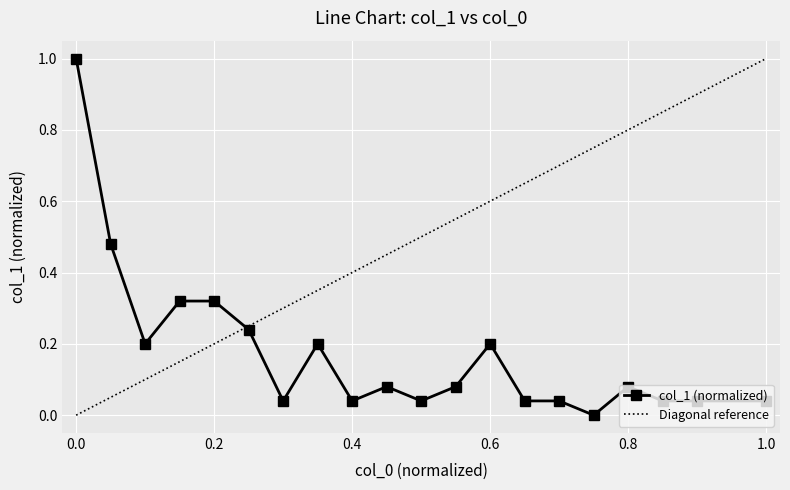

How many interior local peaks (higher than both neighbors) does the data have?

4